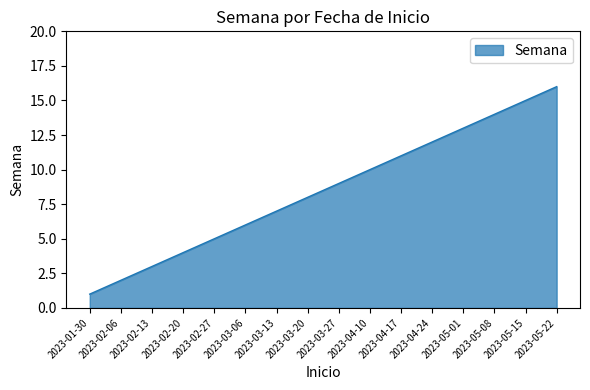

What is the difference between the second highest and second lowest values?

13